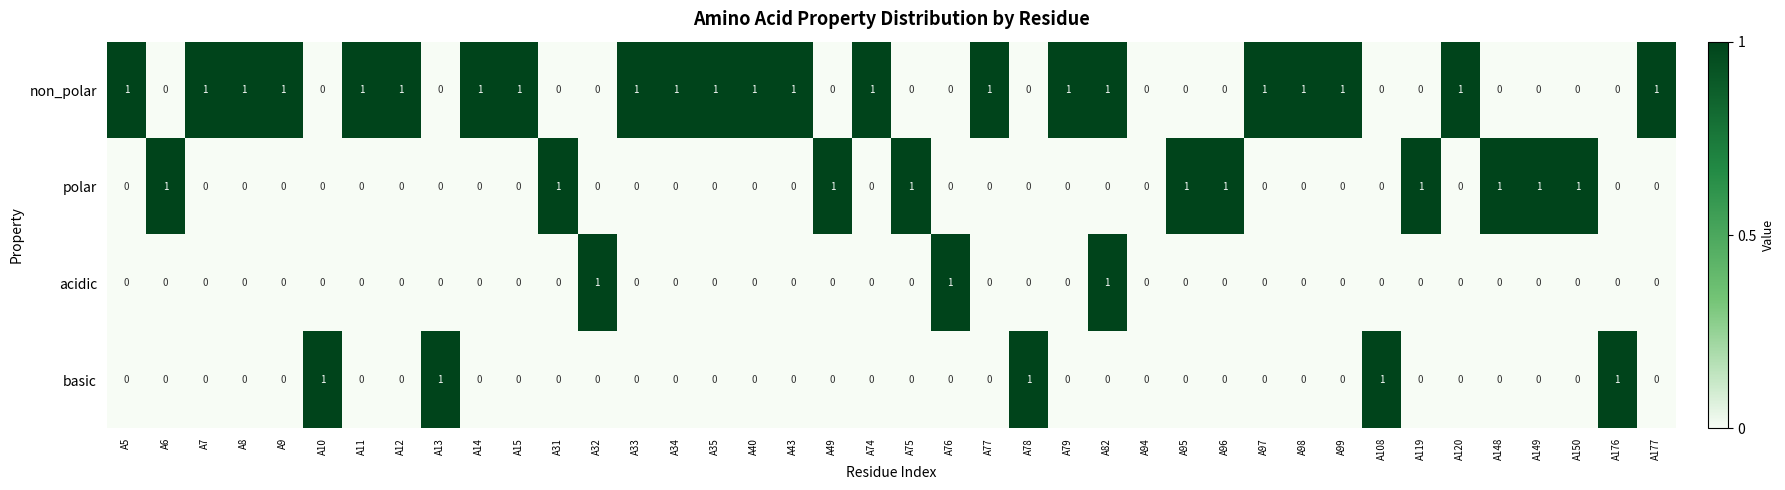

Count the acidic values in the range 0 to 1.

40